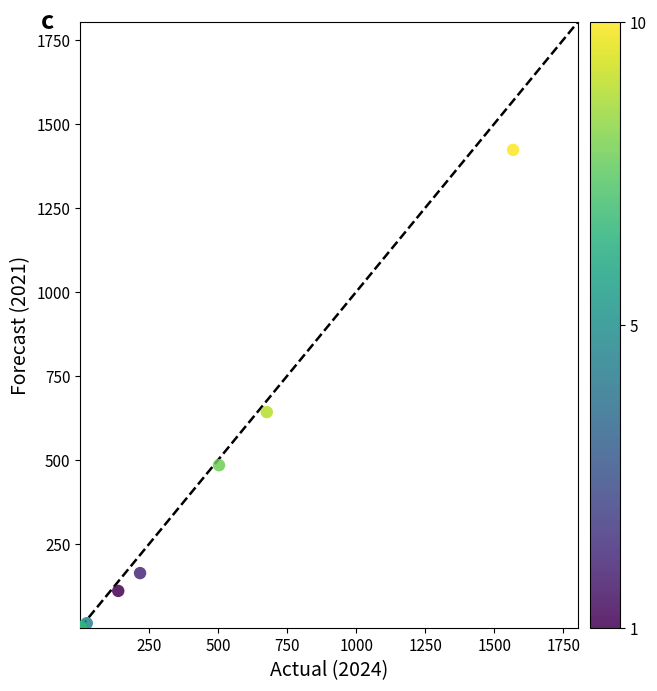

What Y value in the scatter plot is closest to 711?

642